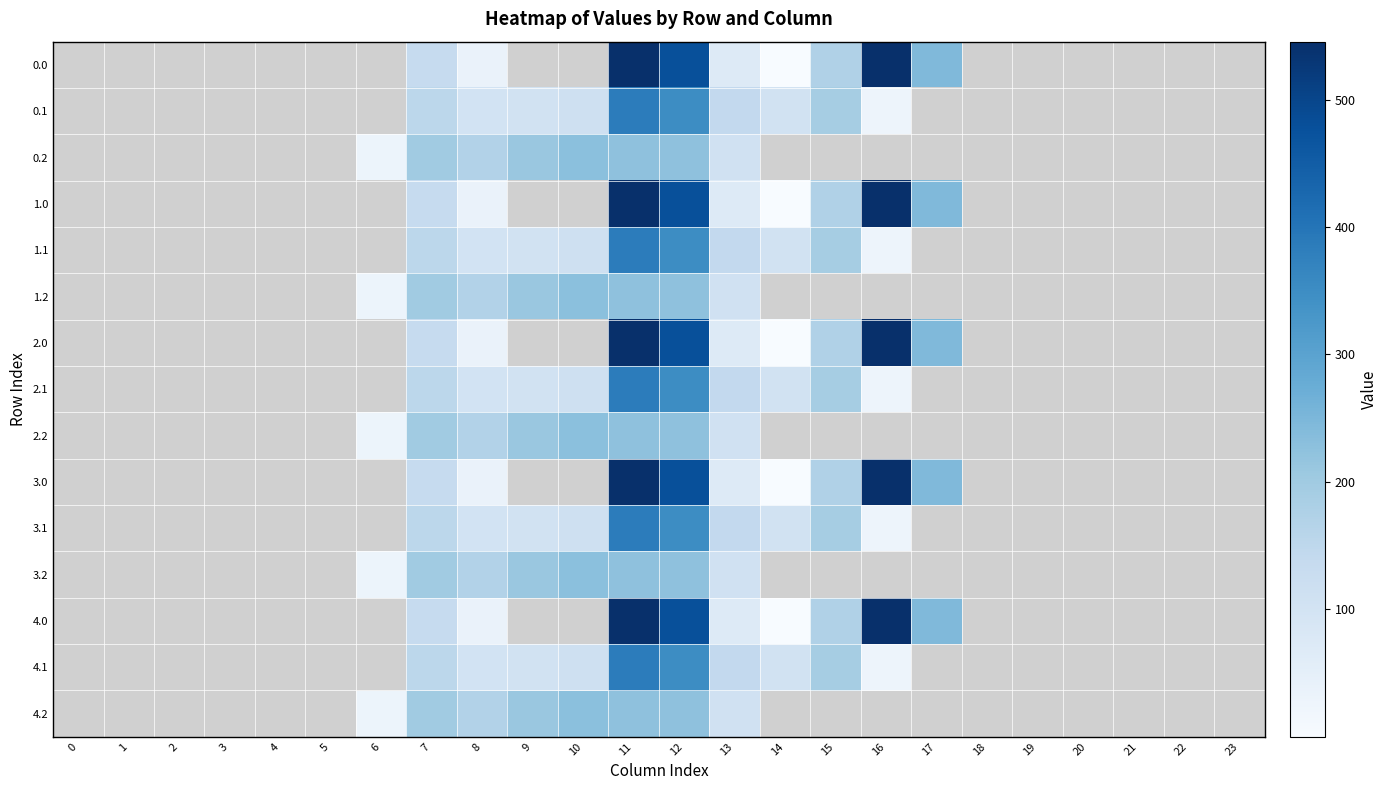

Which has a higher value, 5 or 0?

5